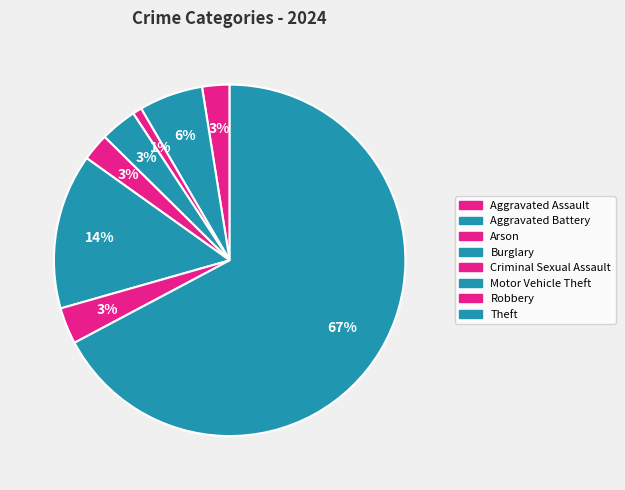

Is it true that Theft is 67% of the pie?

True